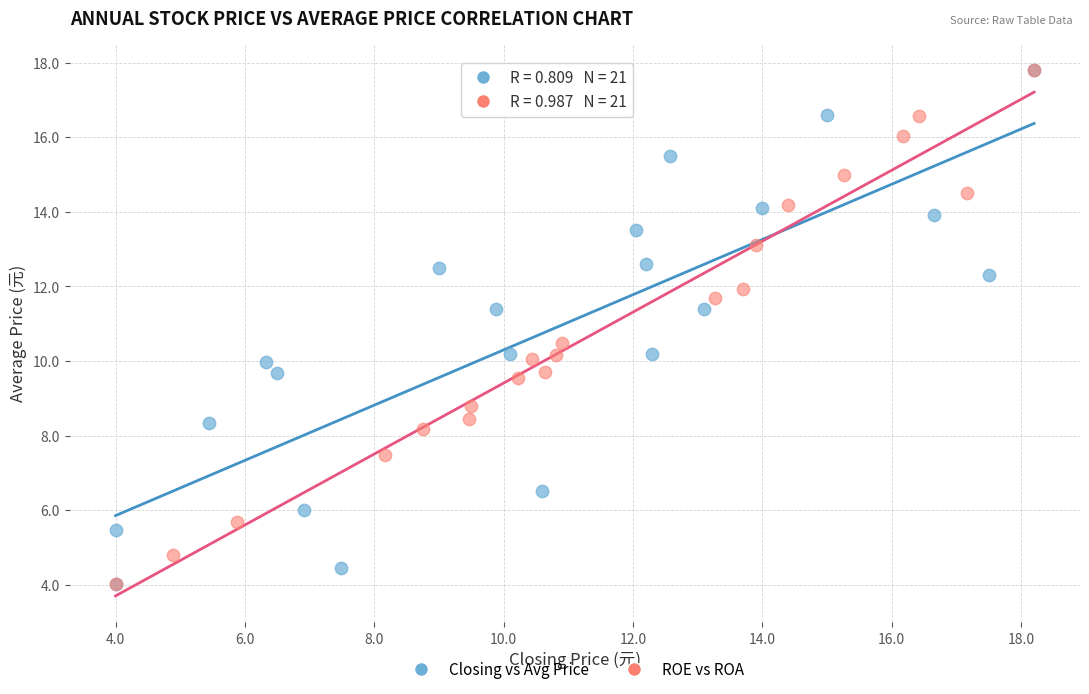

What are all the series names shown in the legend?

Closing vs Avg Price, ROE vs ROA